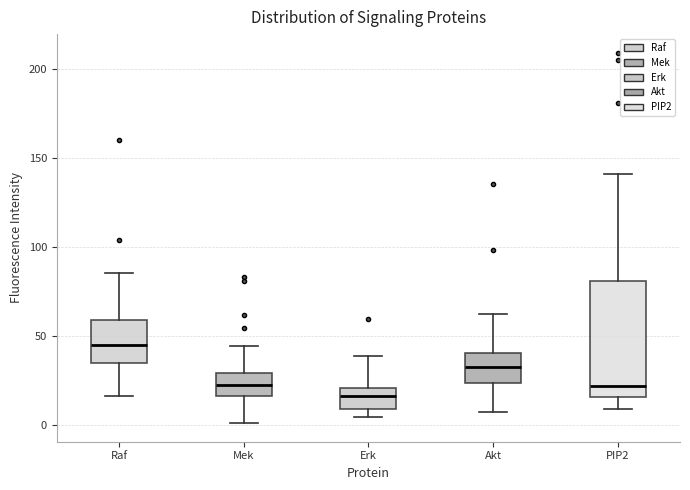

Reading left to right, transcribe this box plot: for each box, give where its median line is, the range the box spans, and where its two whiskers end, as read against the y-axis. The values are not printed on the chart, so give them approximately, as read against the axis.

Raf: median 45, box 35 to 60, whiskers 15 to 85
Mek: median 25, box 15 to 30, whiskers 0 to 45
Erk: median 15, box 10 to 20, whiskers 5 to 40
Akt: median 35, box 25 to 40, whiskers 5 to 60
PIP2: median 20, box 15 to 80, whiskers 10 to 140